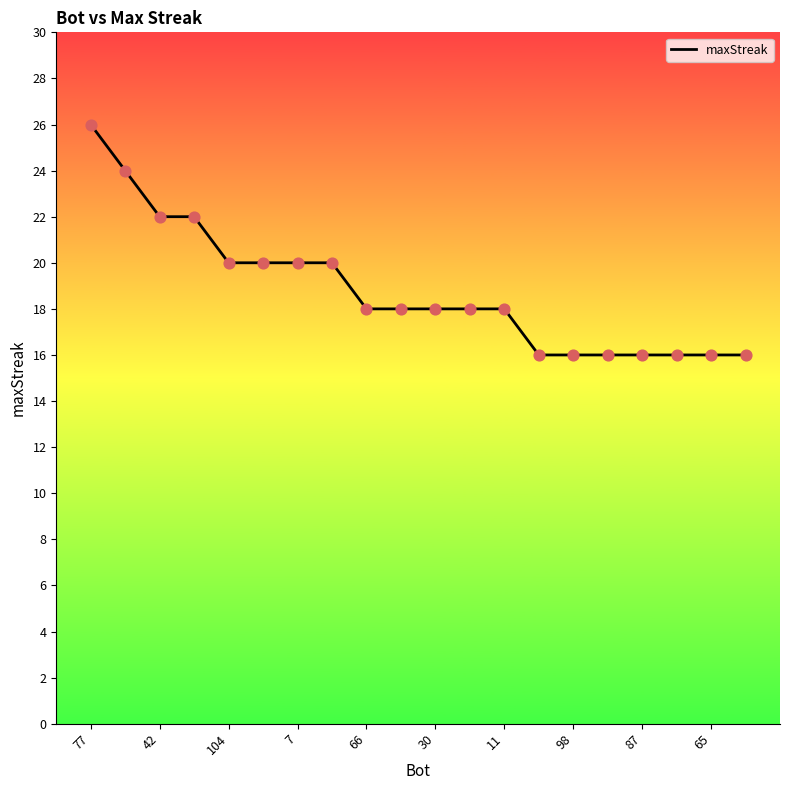

What is the minimum value shown in the chart?

16